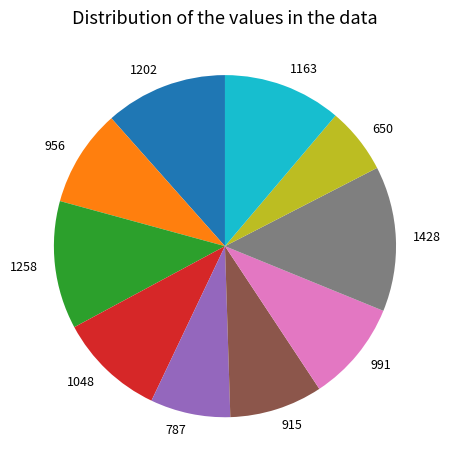

Combined, do 956 and 1258 account for over 50%?

No